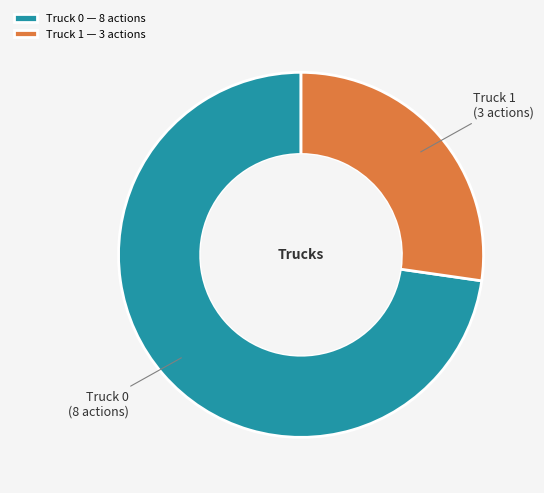

How many slices are in this pie chart?

2